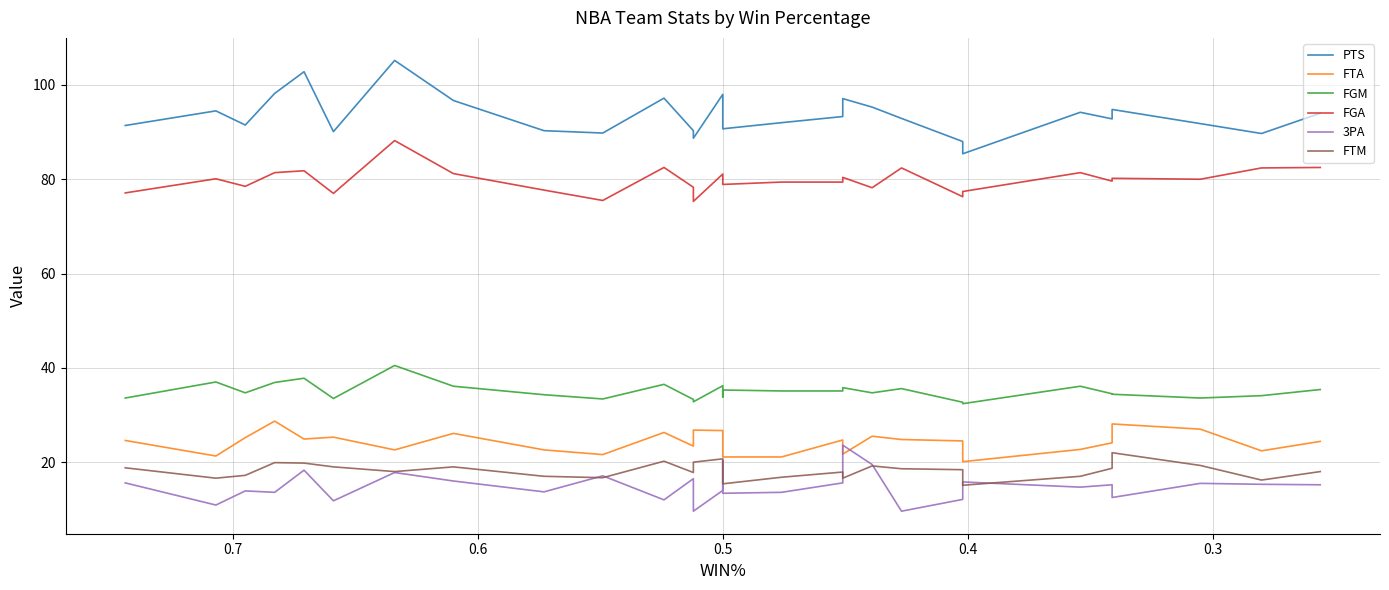

Does the chart have visible grid lines?

Yes